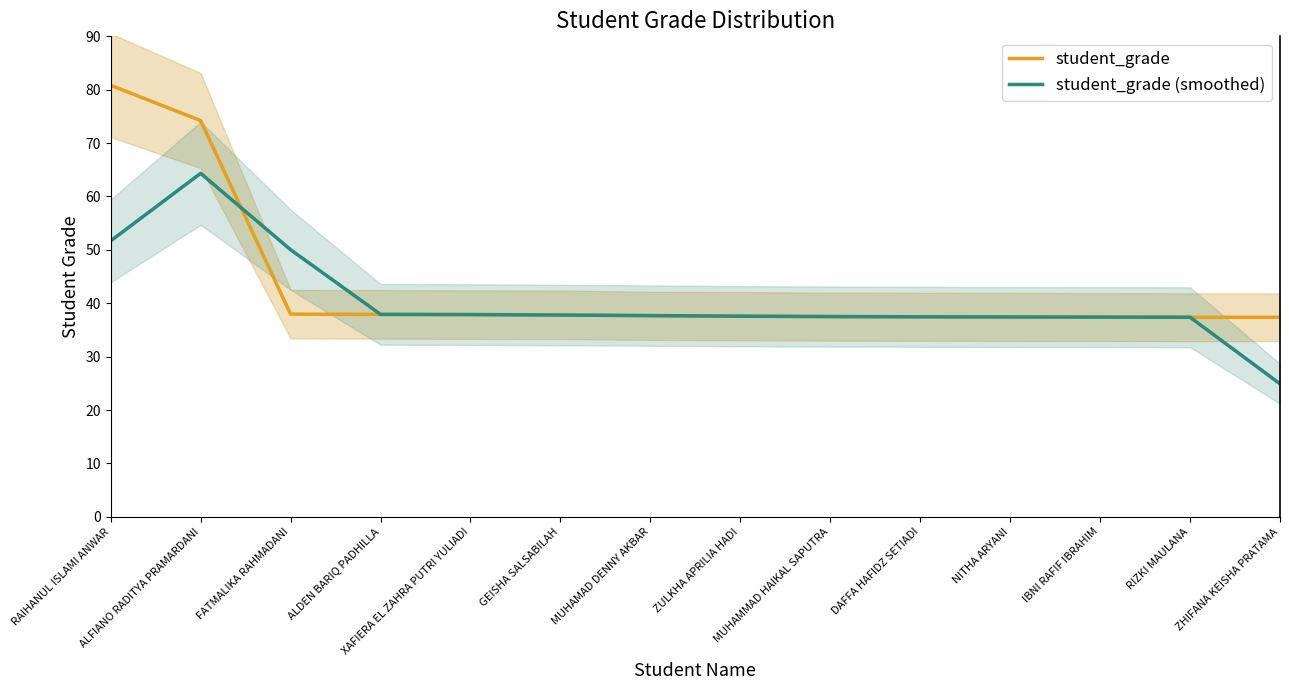

Rank the series by their average value, from lowest to highest.

student_grade (smoothed), student_grade